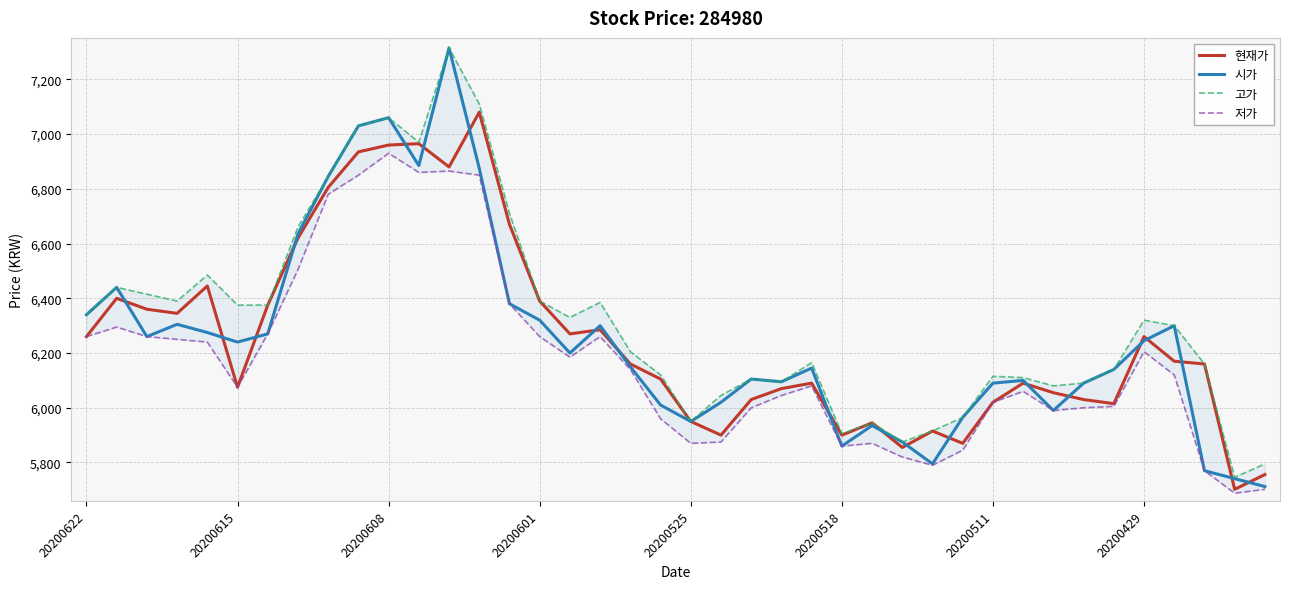

What is the highest value of the 고가 series?

7315